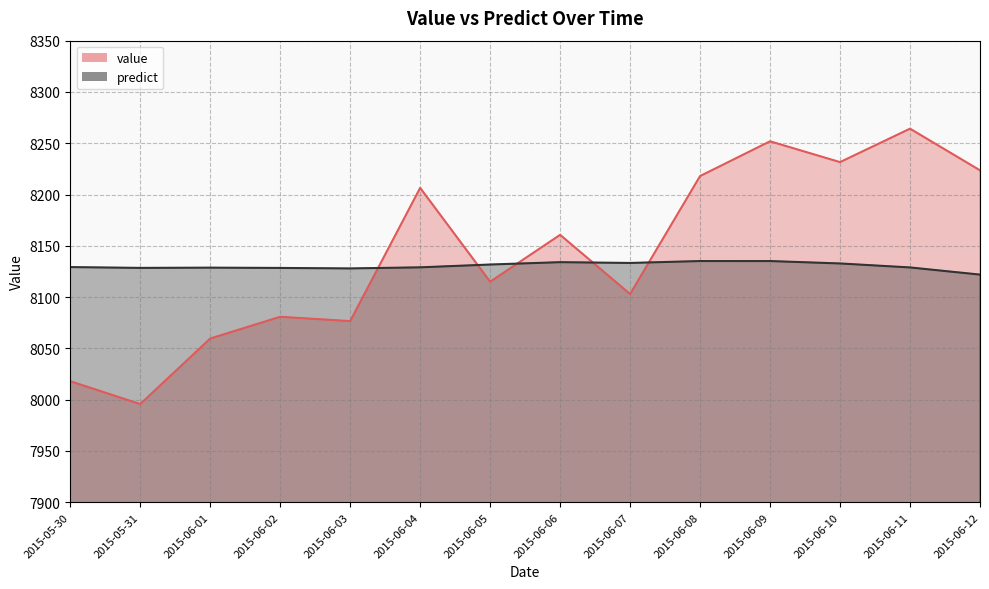

How many data points in value are above 8160?

7